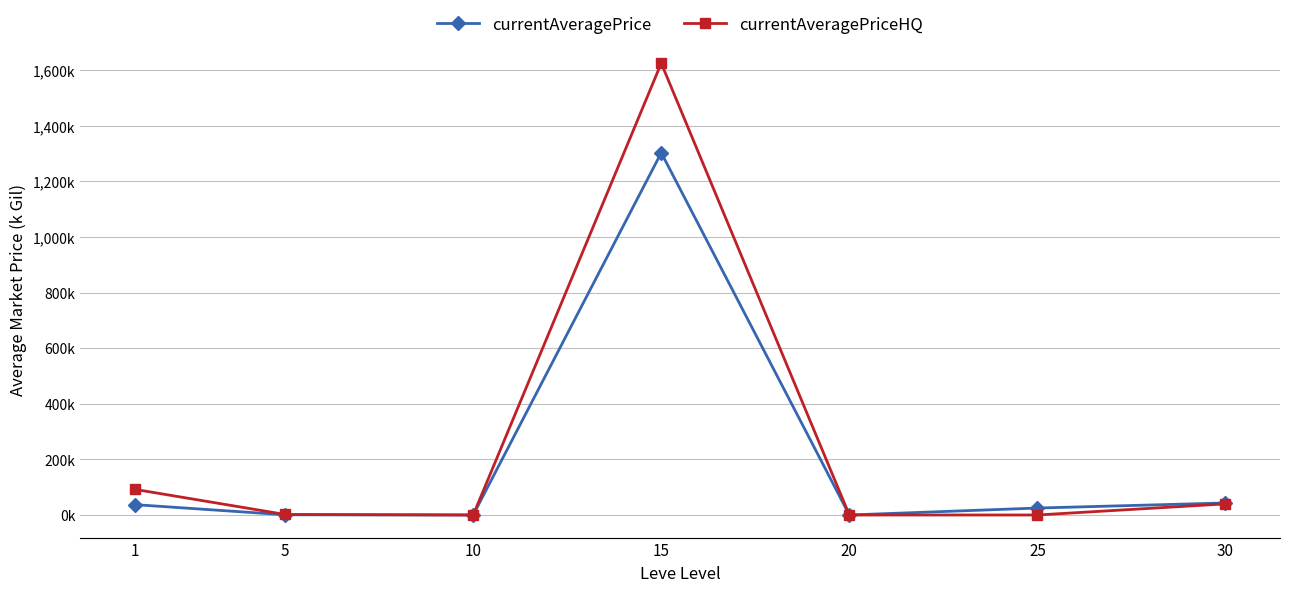

At which category is the sum across all series the highest?

15